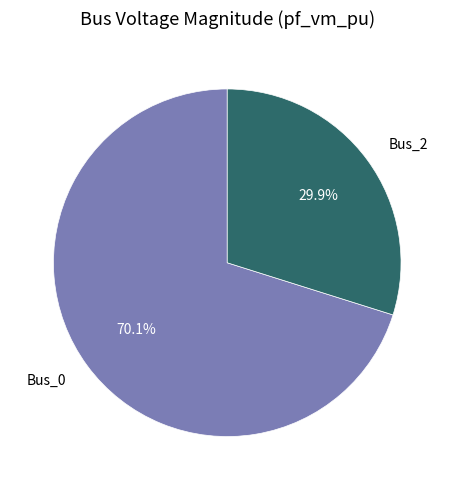

Rank the categories by value from highest to lowest.

Bus_0, Bus_2